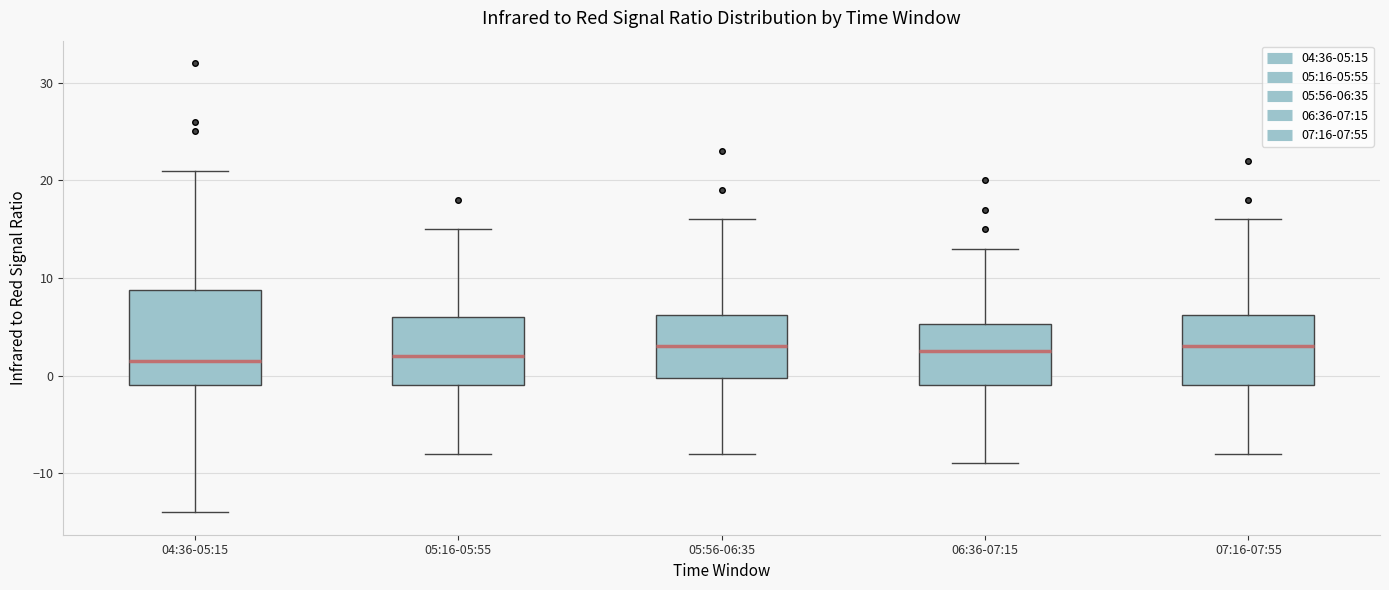

Reading left to right, read every box against the y-axis: the position of its median line, the range the box covers, and the ends of its whiskers. The values are not printed on the chart, so give them approximately, as read against the axis.

04:36-05:15: median 2, box -1 to 9, whiskers -14 to 21
05:16-05:55: median 2, box -1 to 6, whiskers -8 to 15
05:56-06:35: median 3, box 0 to 6, whiskers -8 to 16
06:36-07:15: median 3, box -1 to 5, whiskers -9 to 13
07:16-07:55: median 3, box -1 to 6, whiskers -8 to 16